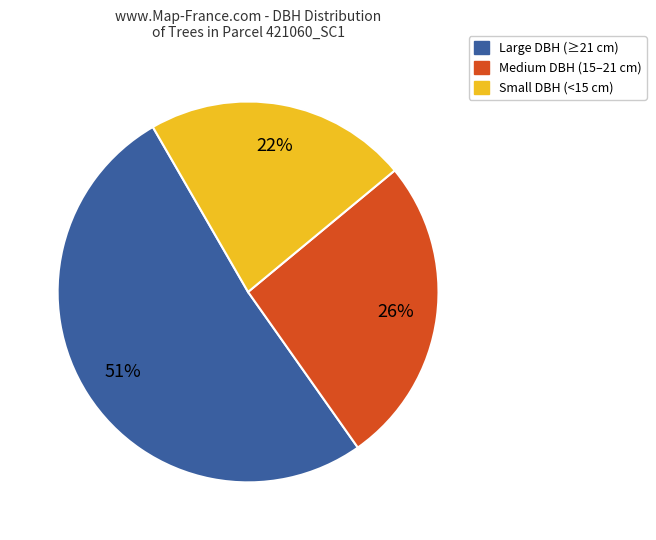

Is there a majority slice in this chart?

Yes